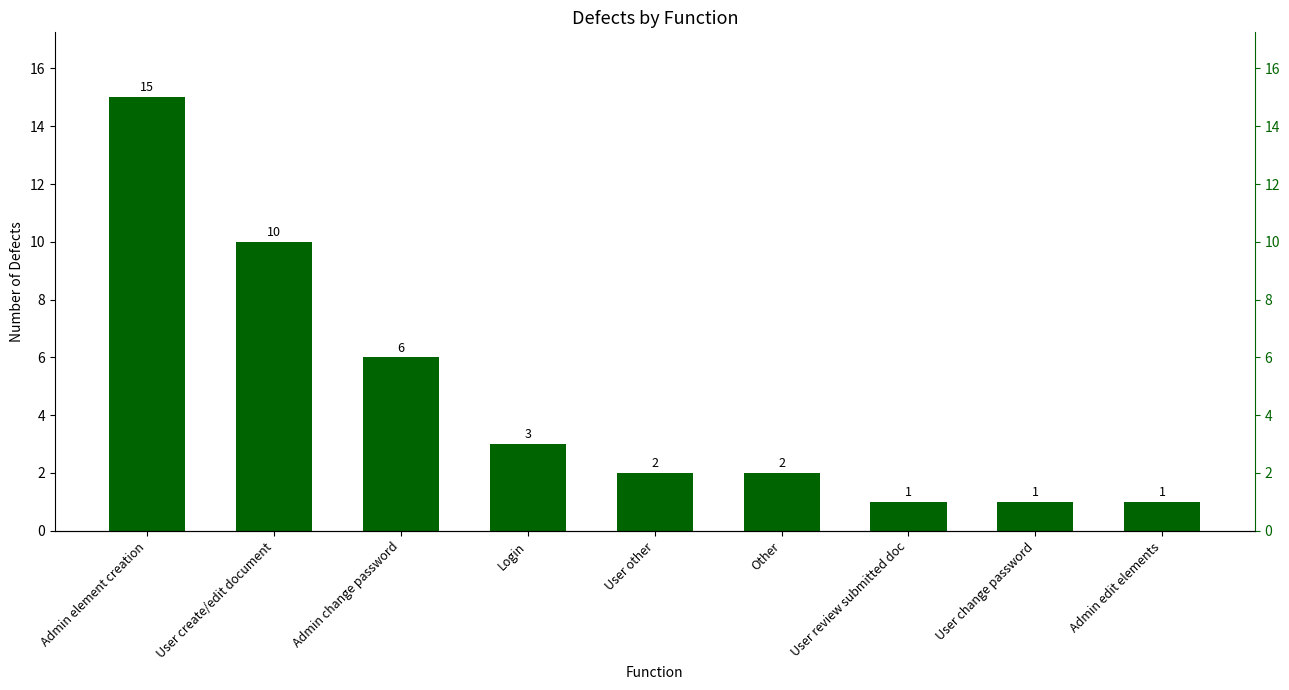

What is the difference between the values at Admin element creation and Login?

12